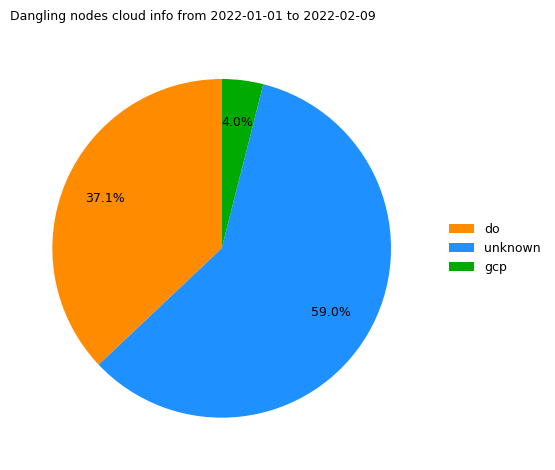

How many slices are in this pie chart?

3